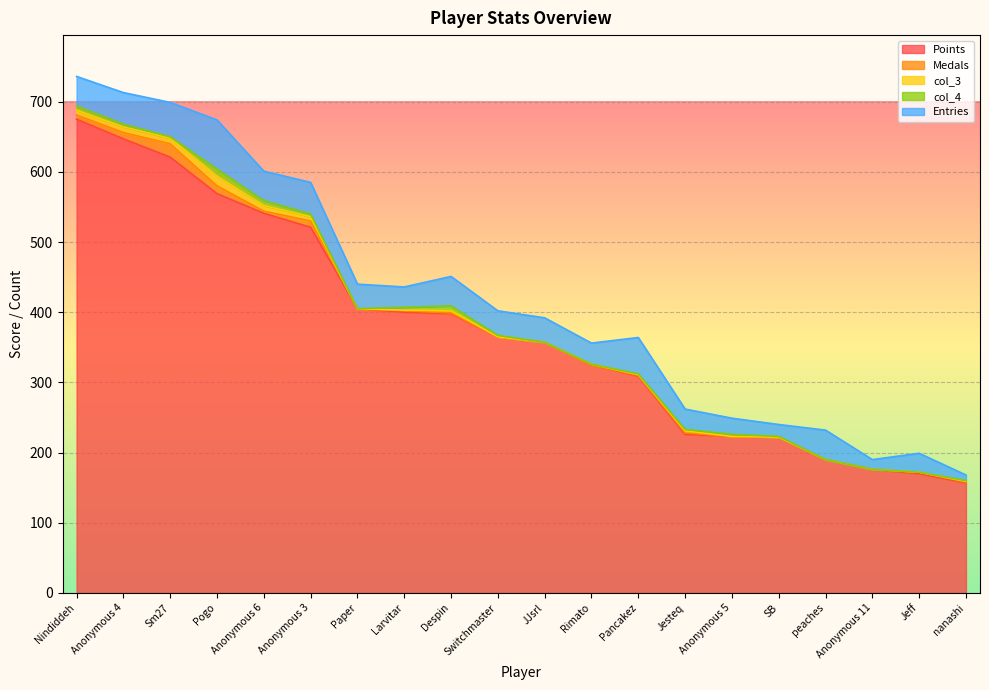

Where is col_3 nearest to the value 7?

Nindiddeh